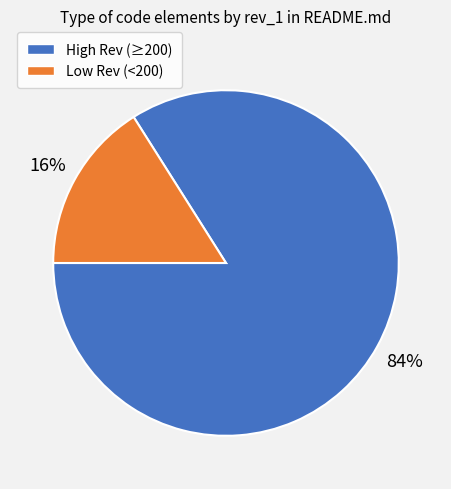

Is there a majority slice in this chart?

Yes